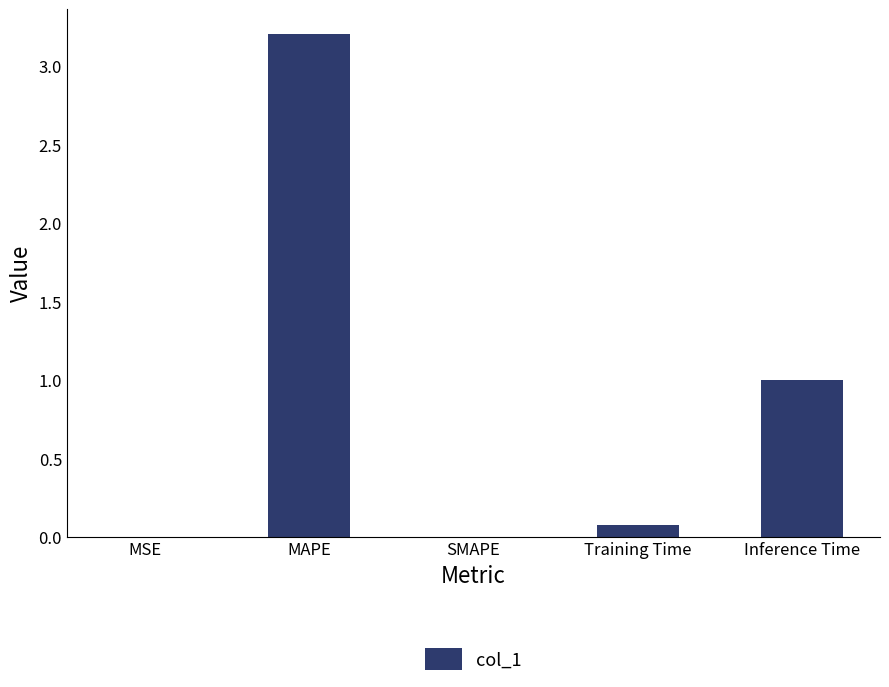

True or false: the data shows 1.1 at SMAPE.

False